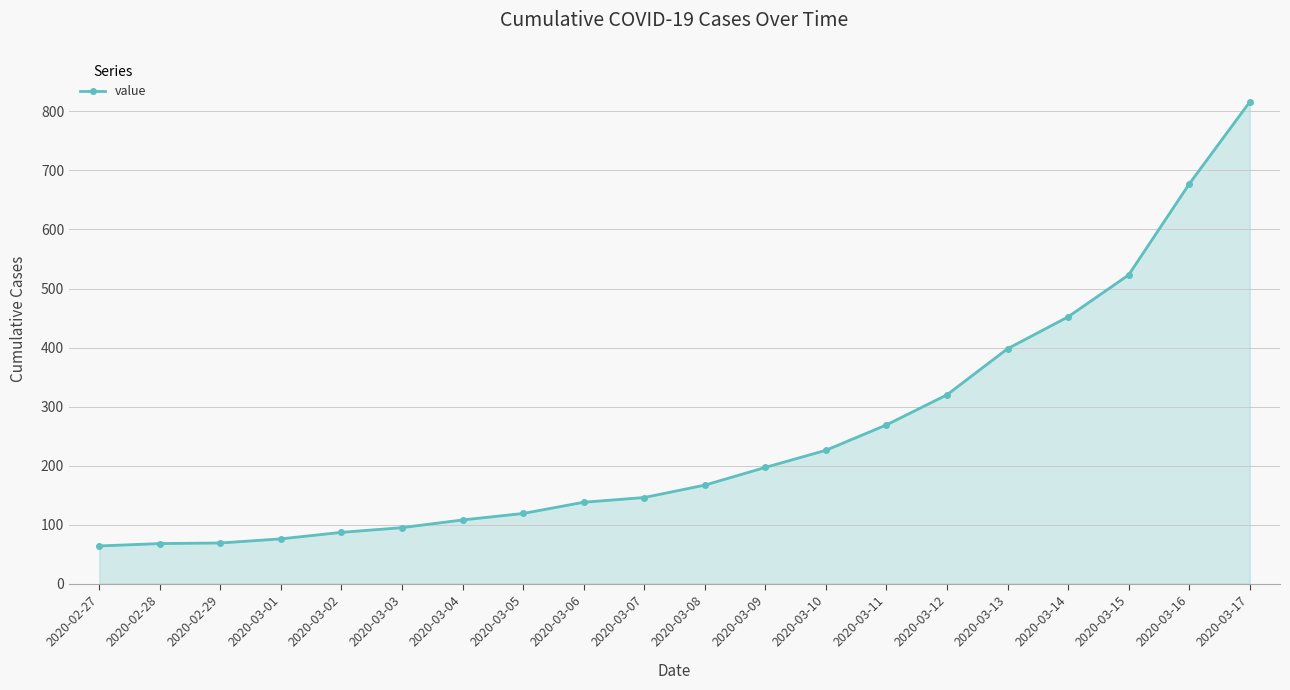

What is the change in value from 2020-03-10 to 2020-03-17?

+590